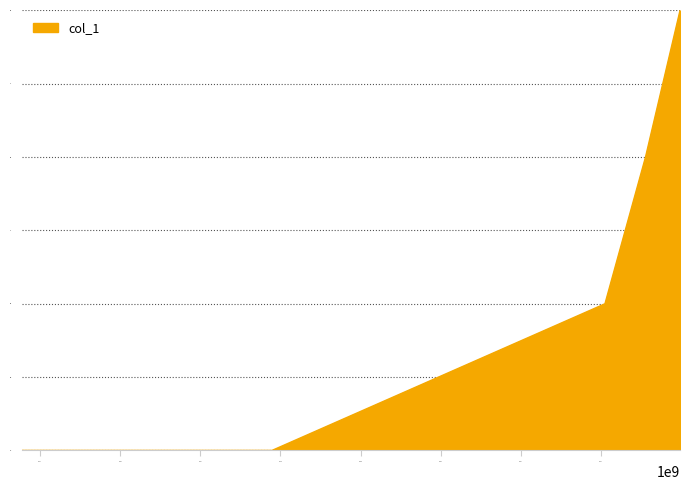

How many lines are shown in the chart?

1